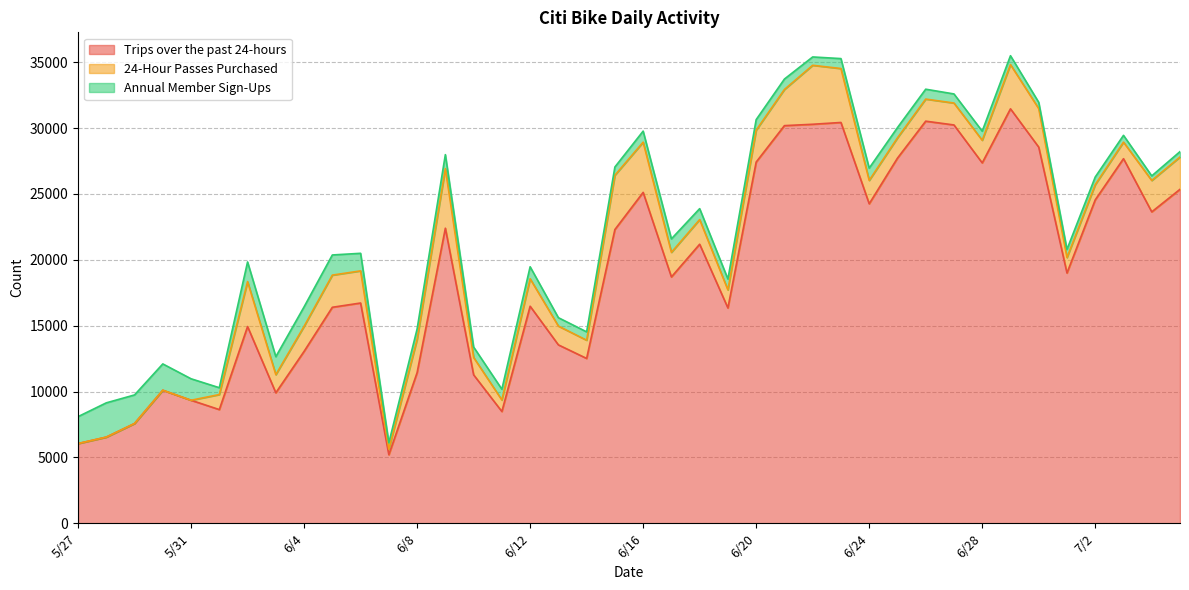

What is the total value across all series at 6/18?

23885